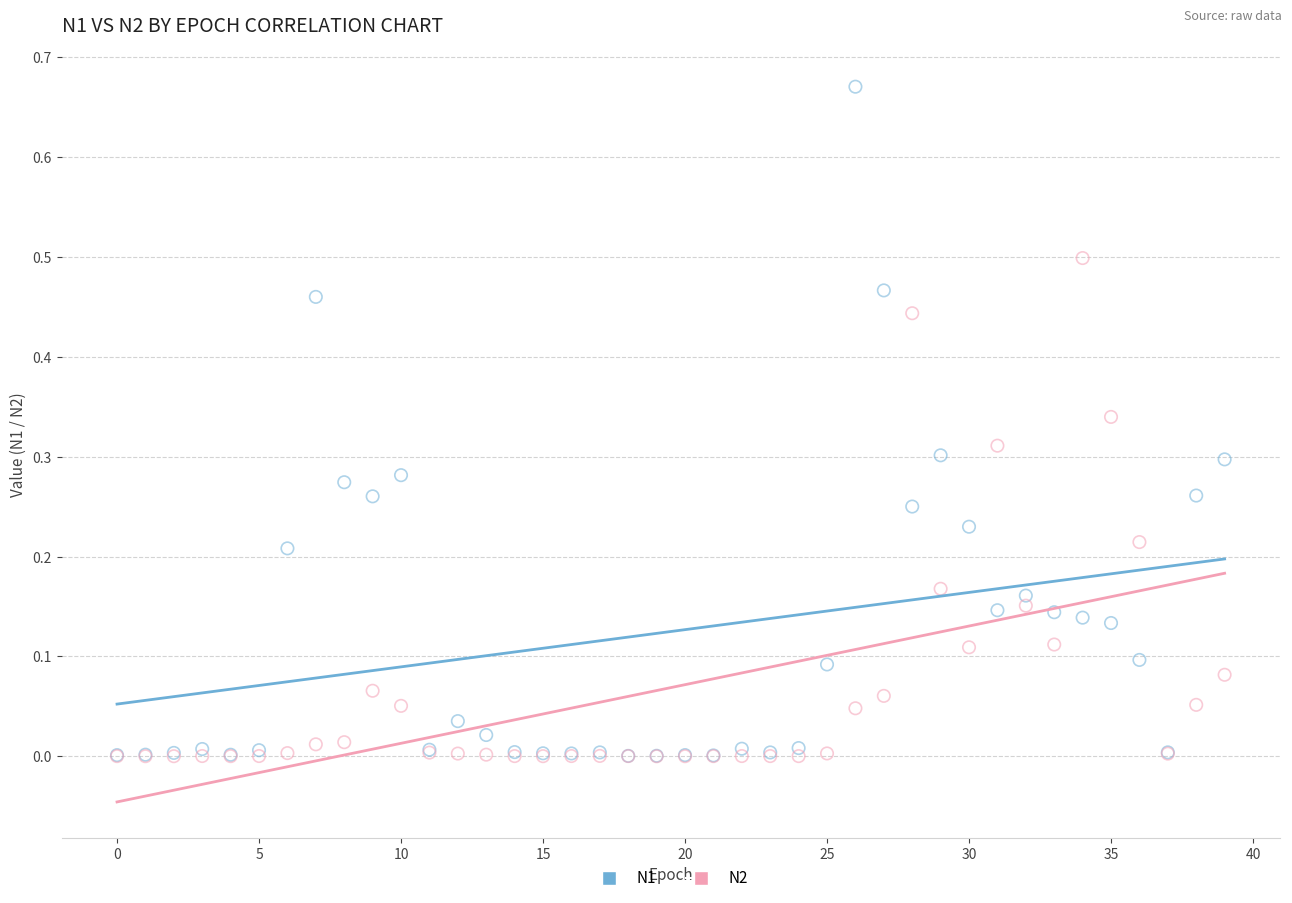

What are all the series names shown in the legend?

N1, N2